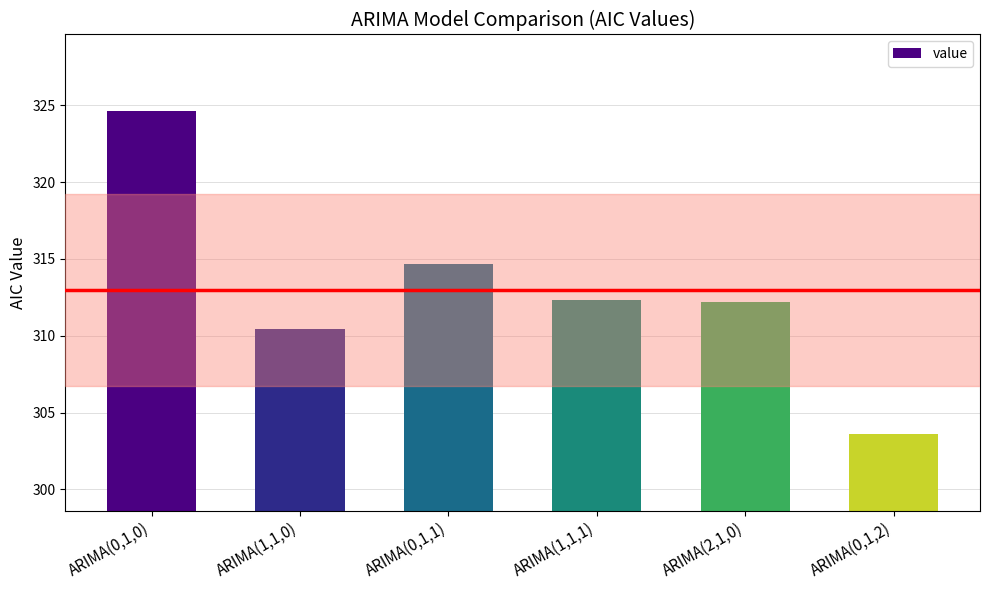

What is the value of the 6th bar from the left?

303.6